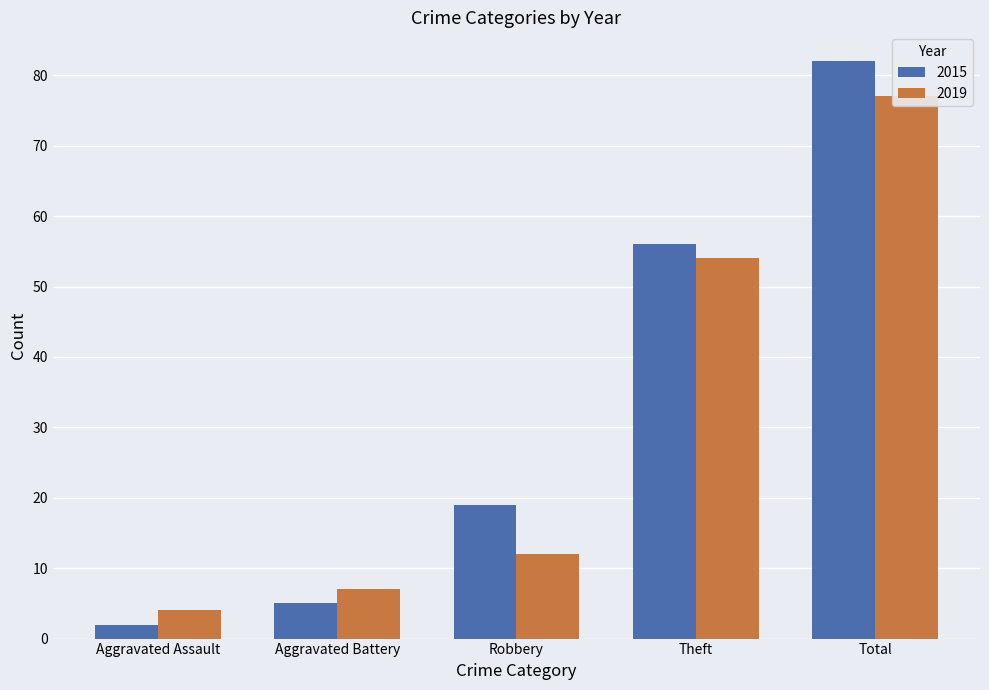

At which category is the sum across all series the highest?

Total